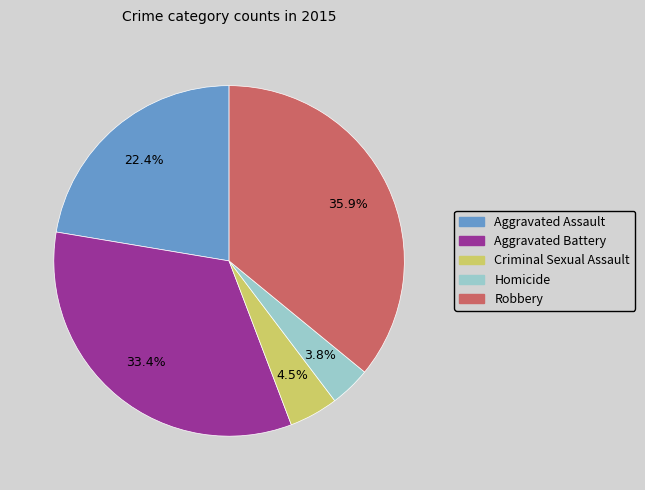

Rank the categories by value from lowest to highest.

Homicide, Criminal Sexual Assault, Aggravated Assault, Aggravated Battery, Robbery